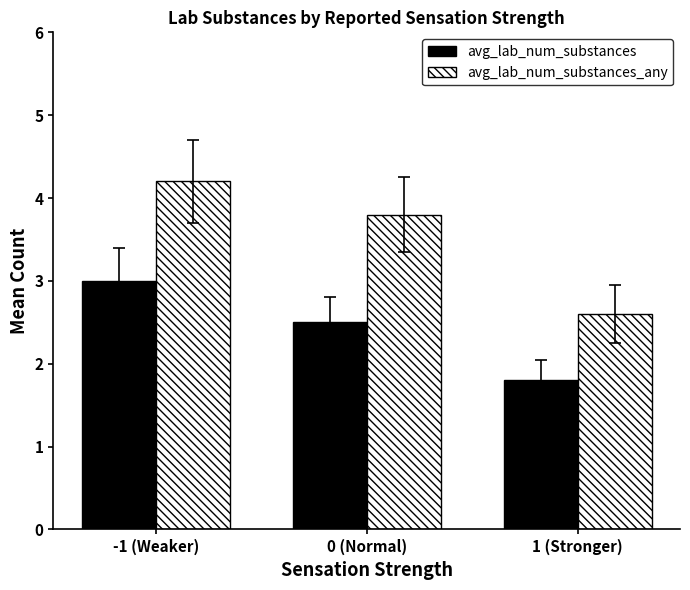

True or false: avg_lab_num_substances has a value of 1.8 at 1 (Stronger).

True